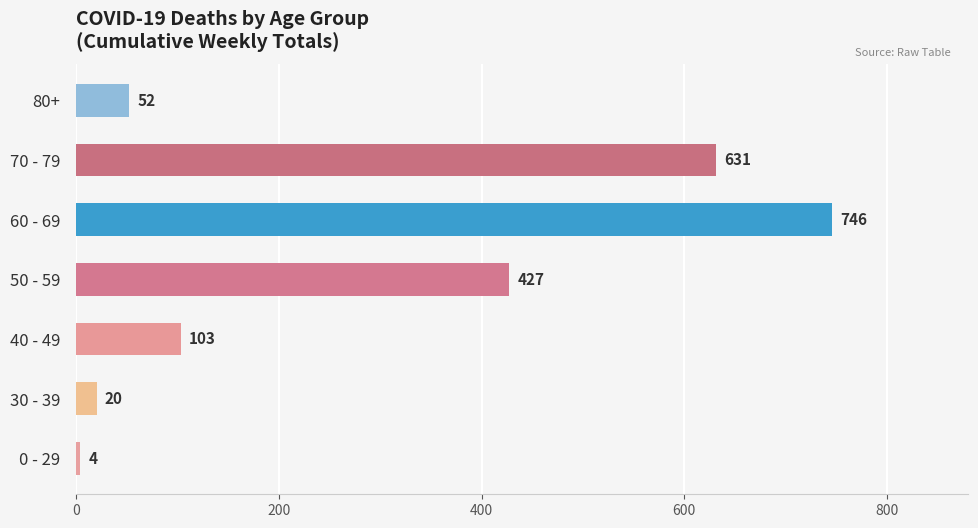

How many data points does each series have?

7